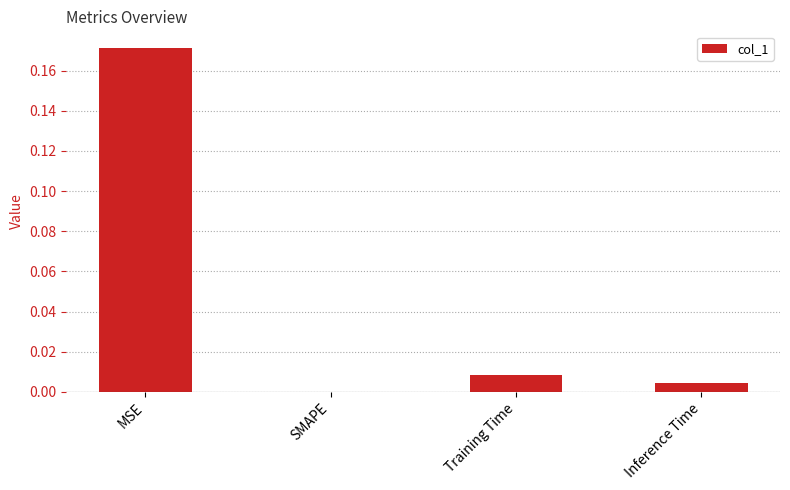

The chart shows a value of -0.1 at SMAPE. True or false?

False